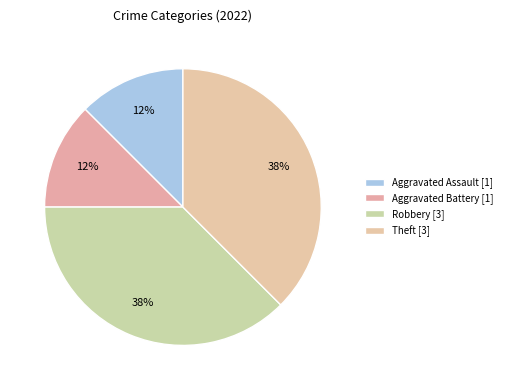

How many slices are in this pie chart?

4